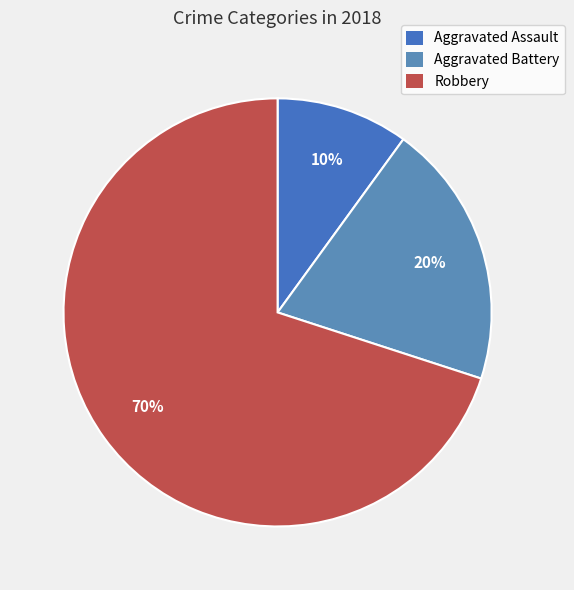

Is the sum of Aggravated Battery and Robbery greater than half?

Yes